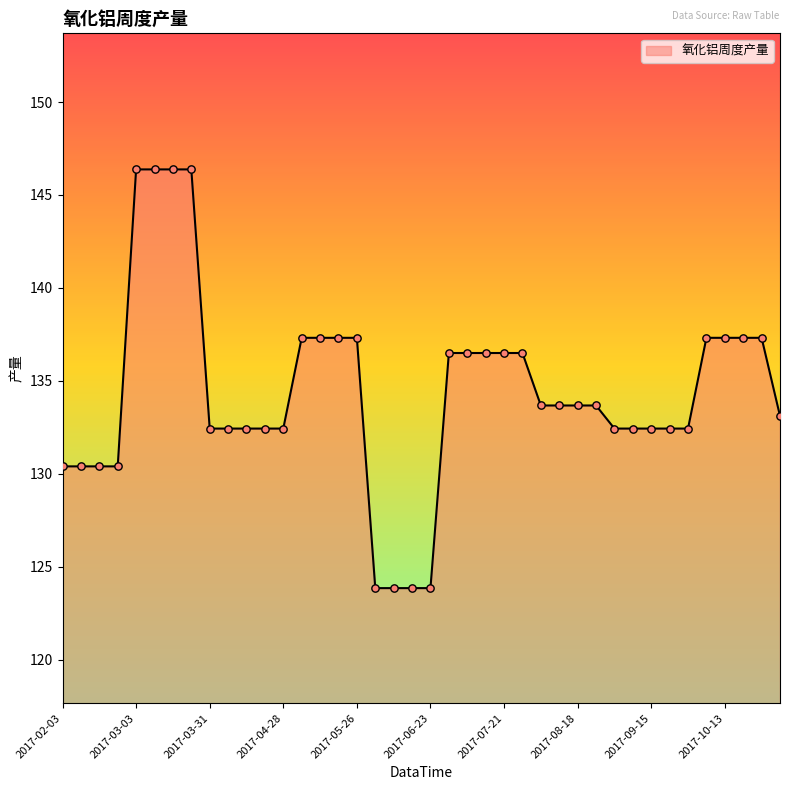

What is the difference between the maximum and minimum values?

22.5